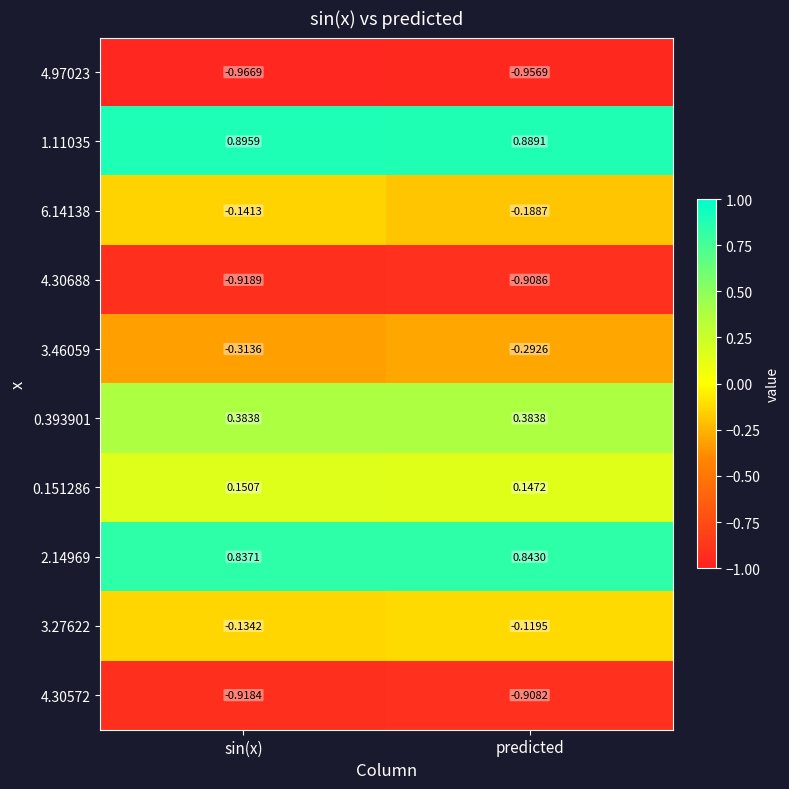

Is the value of 2.14969 at predicted greater than the value of 3.27622 at predicted?

Yes